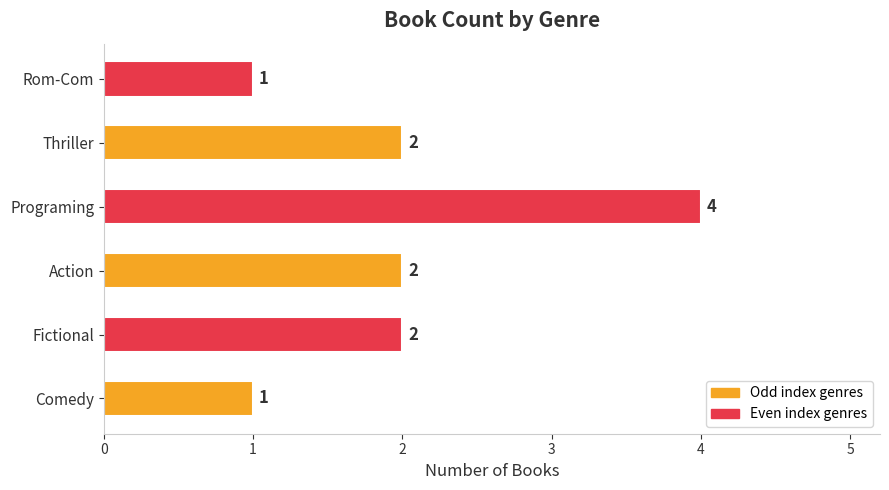

What is the sum of all values?

12